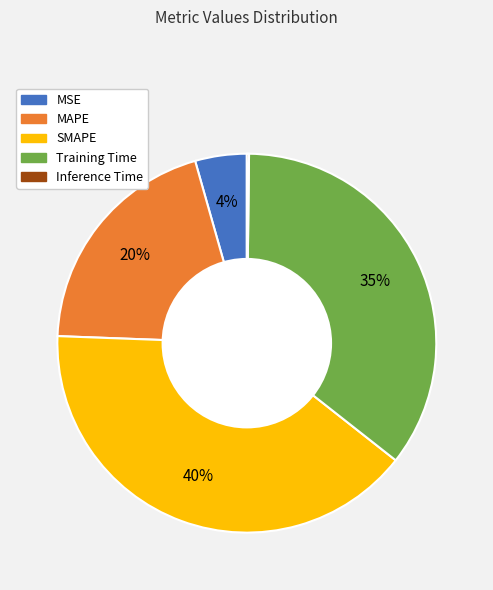

What is the largest slice in the pie chart?

SMAPE